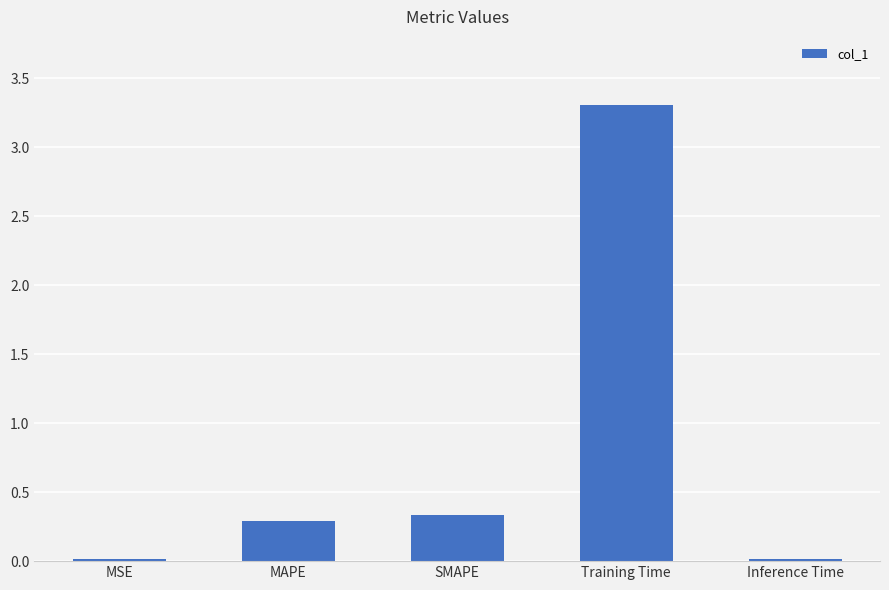

Are the bars horizontal?

No